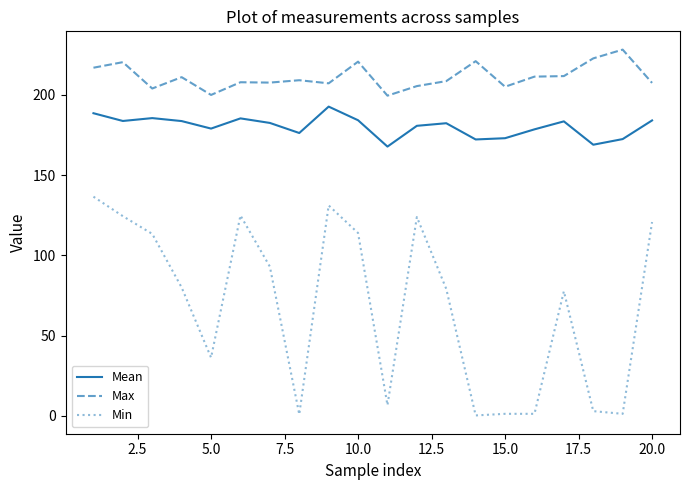

Which series has the largest range (max minus min)?

Min